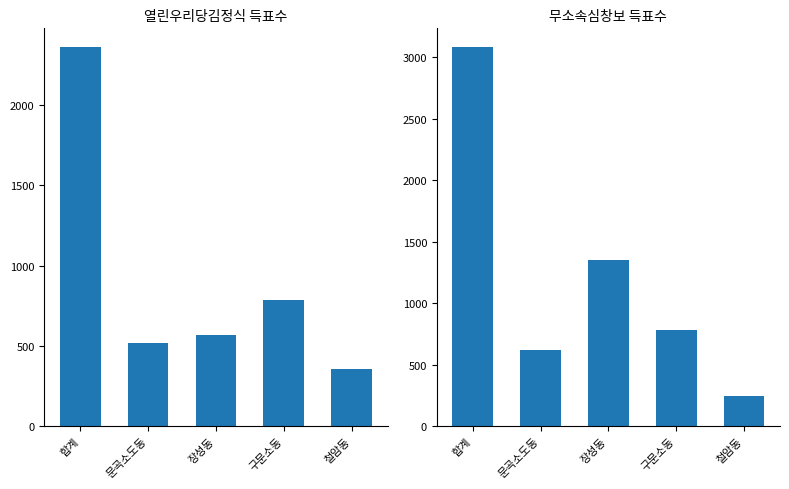

What is the sum of the 열린우리당김정식 values at 문곡소도동 and 장성동?

1082